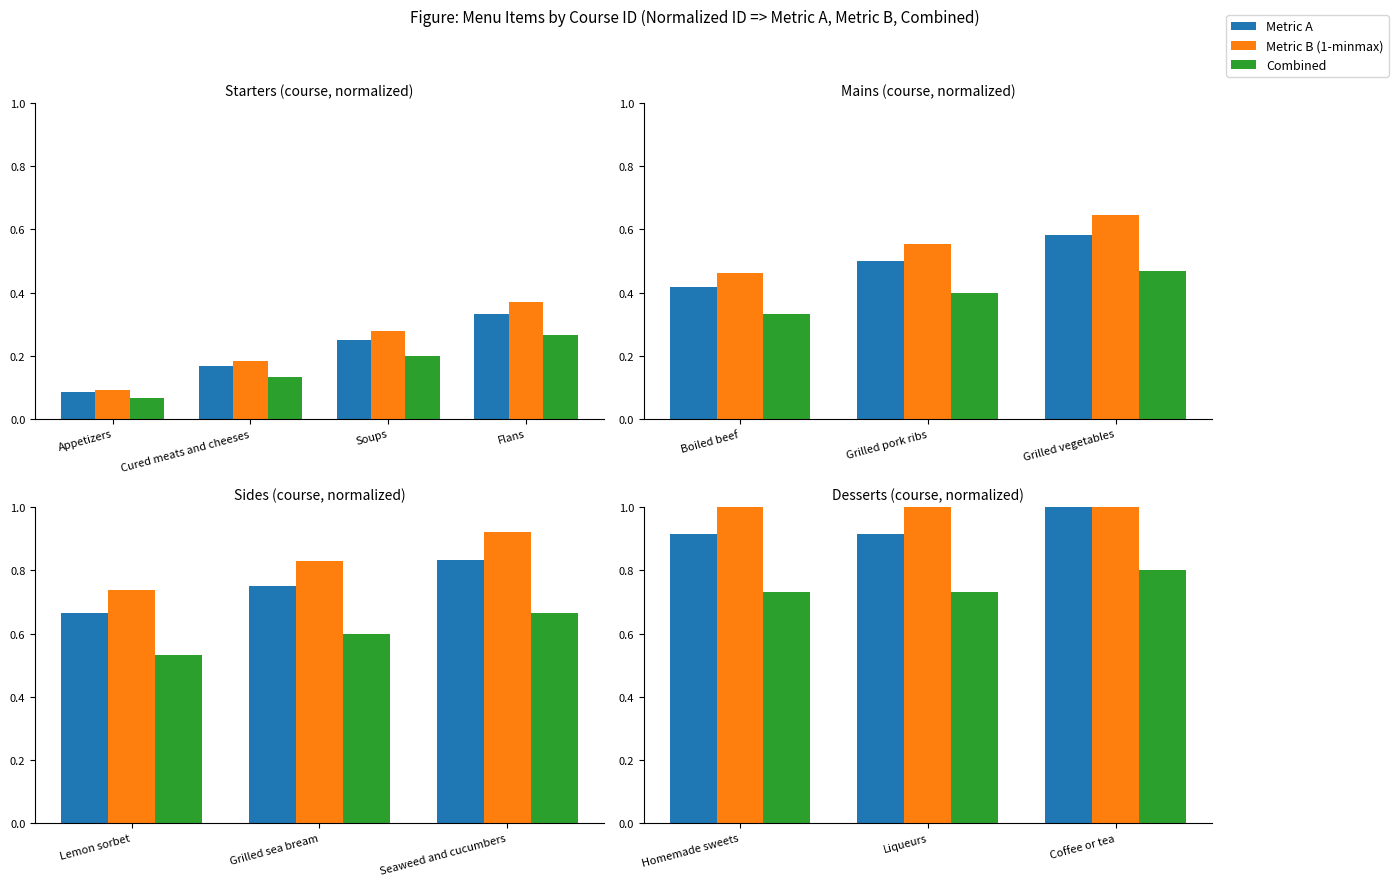

What is the value of the Metric A bar at the 2nd from the left?

0.9